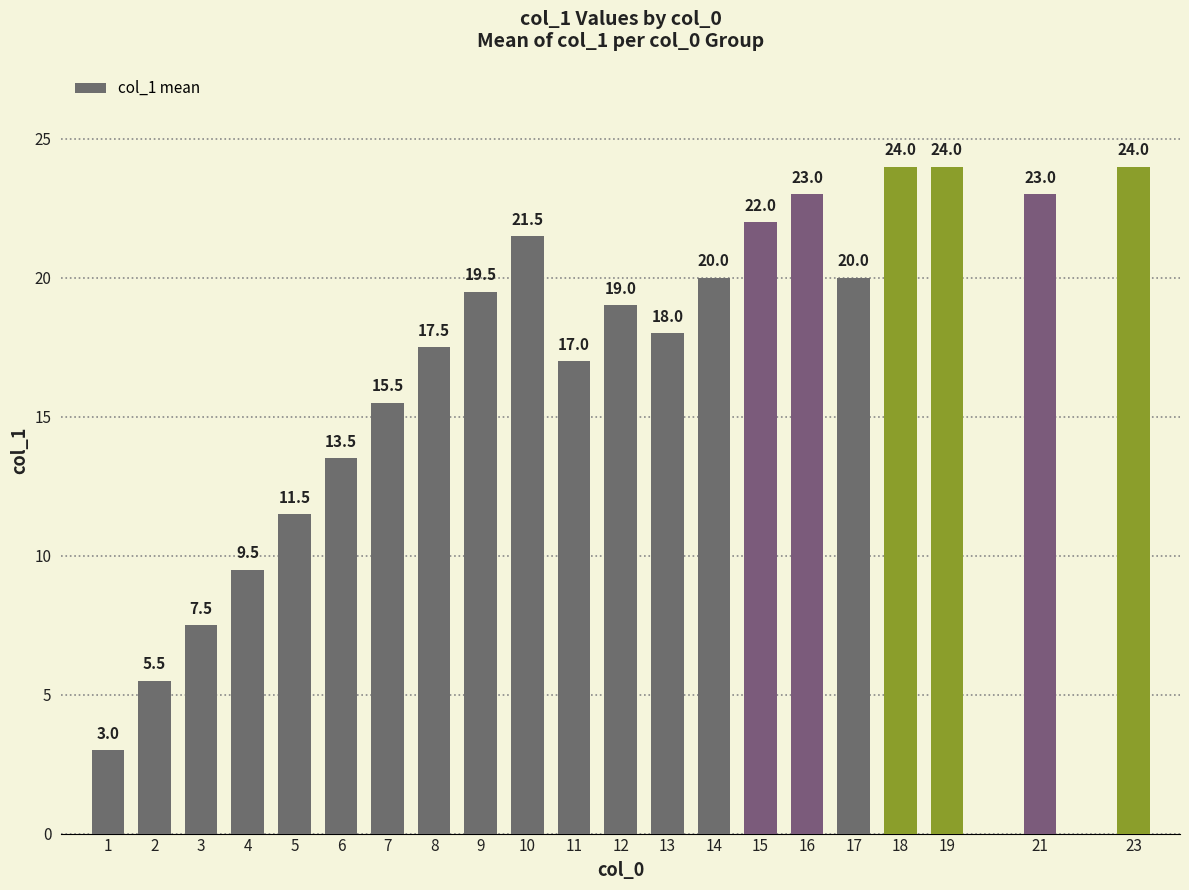

Approximately how many times larger is the value at 7 compared to 21?

0.7